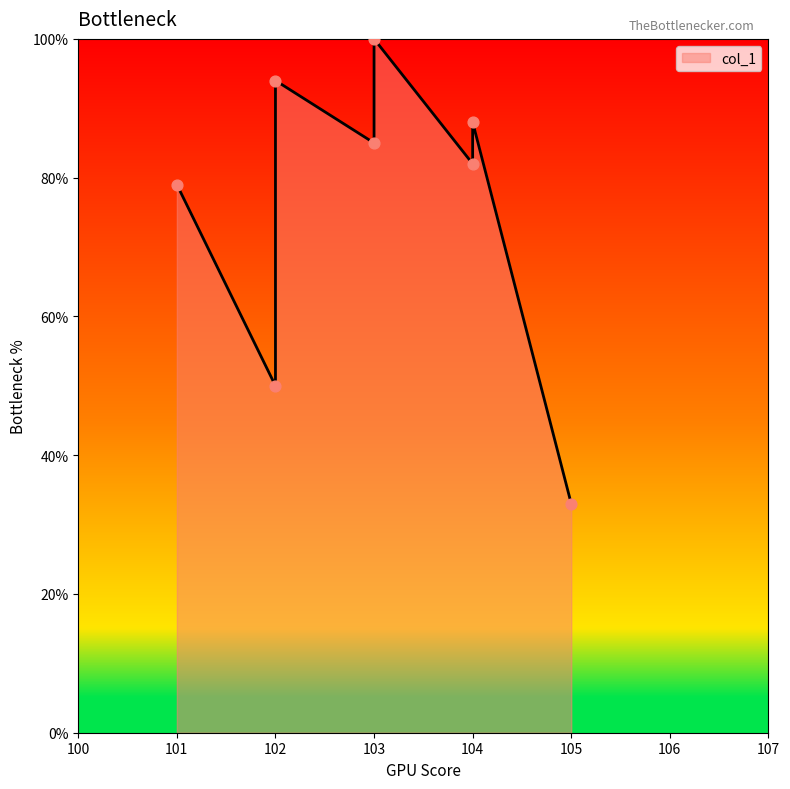

What is the change in value from 101 to 104?

+3